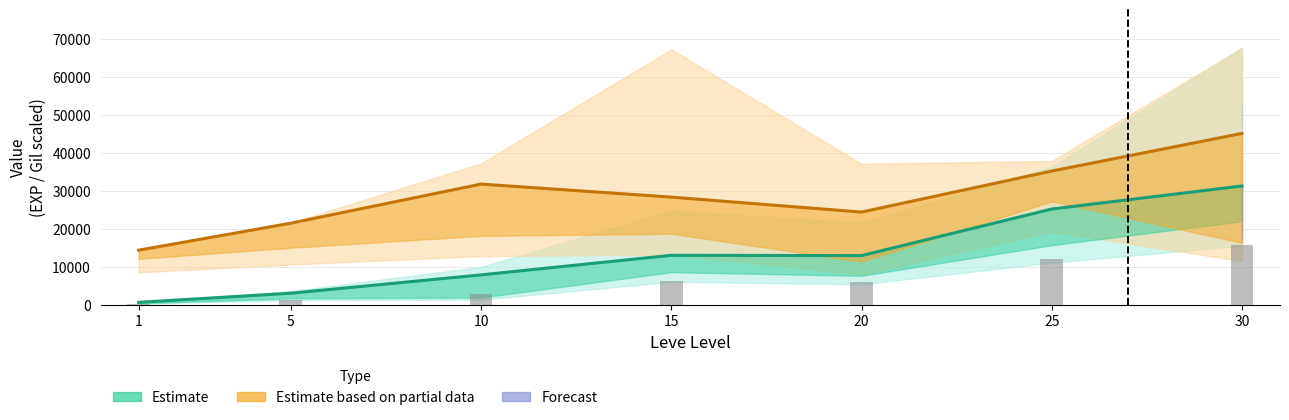

What is the difference between the maximum and minimum values?

15441.3